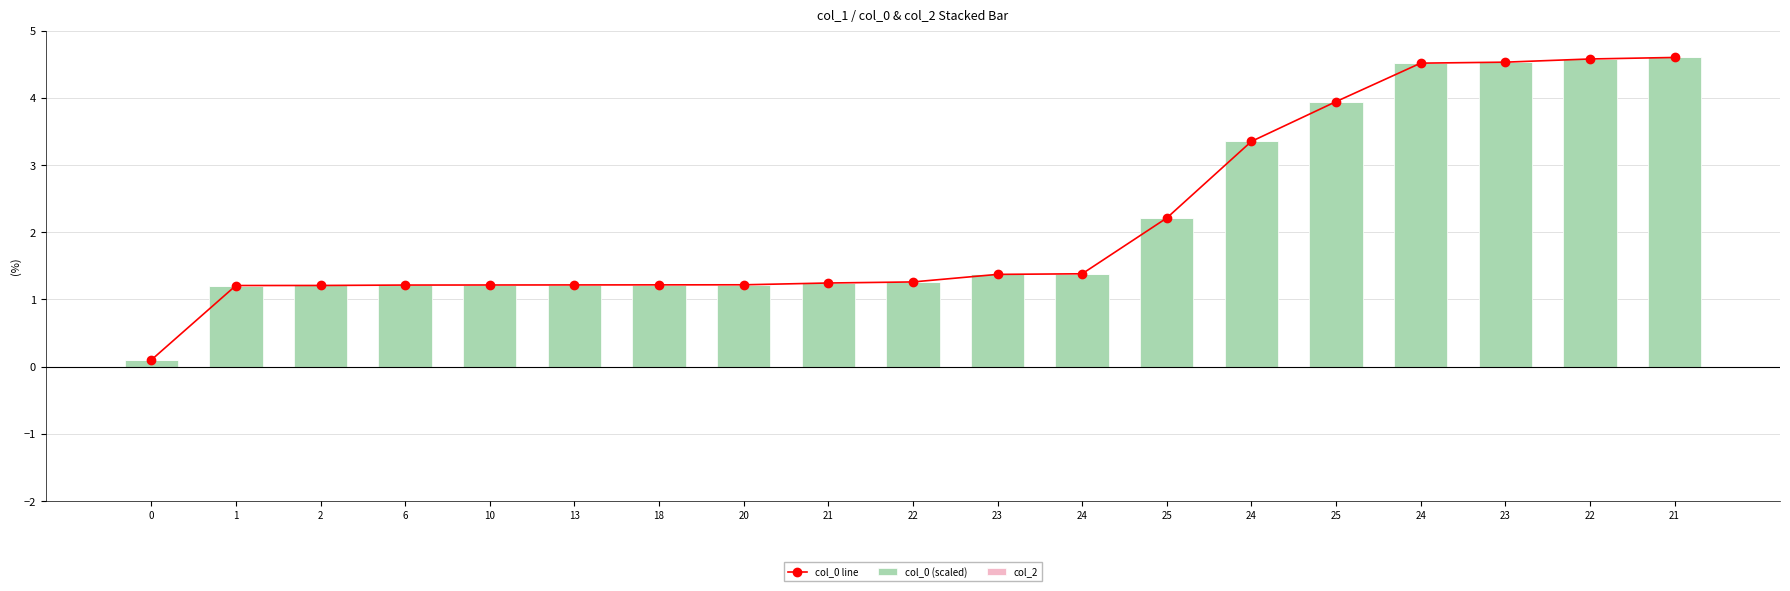

Which series has the largest total across all categories?

col_0 line